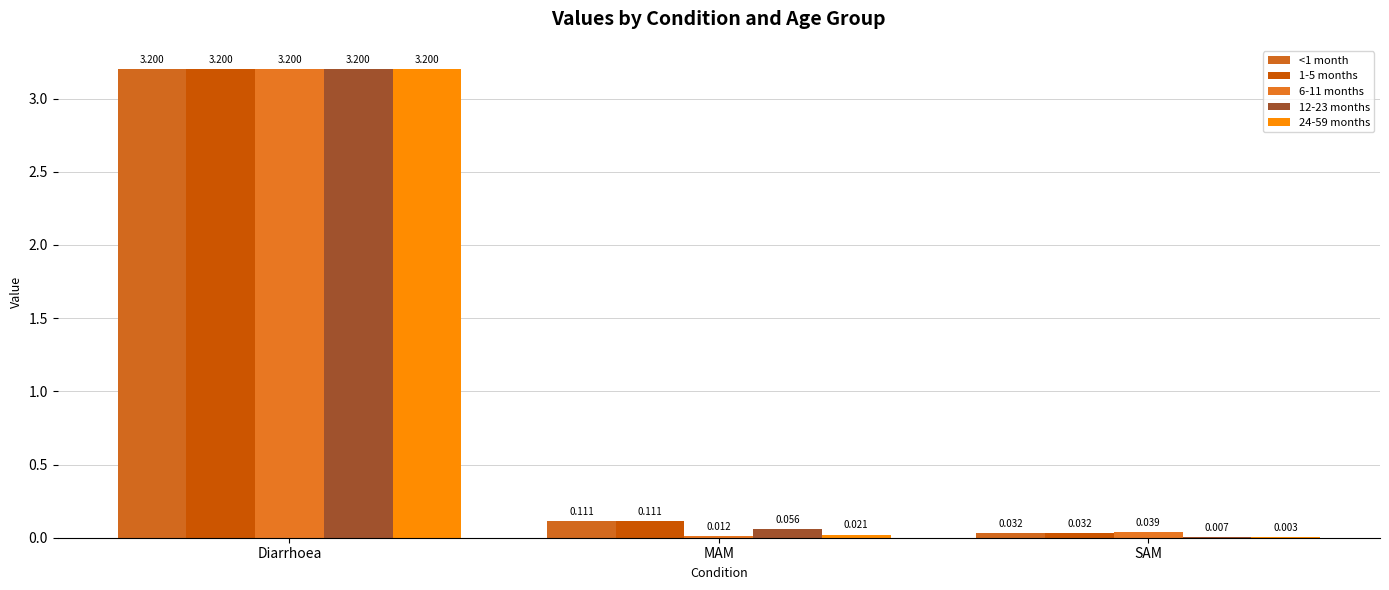

The value of <1 month at Diarrhoea is 3.2. True or false?

True